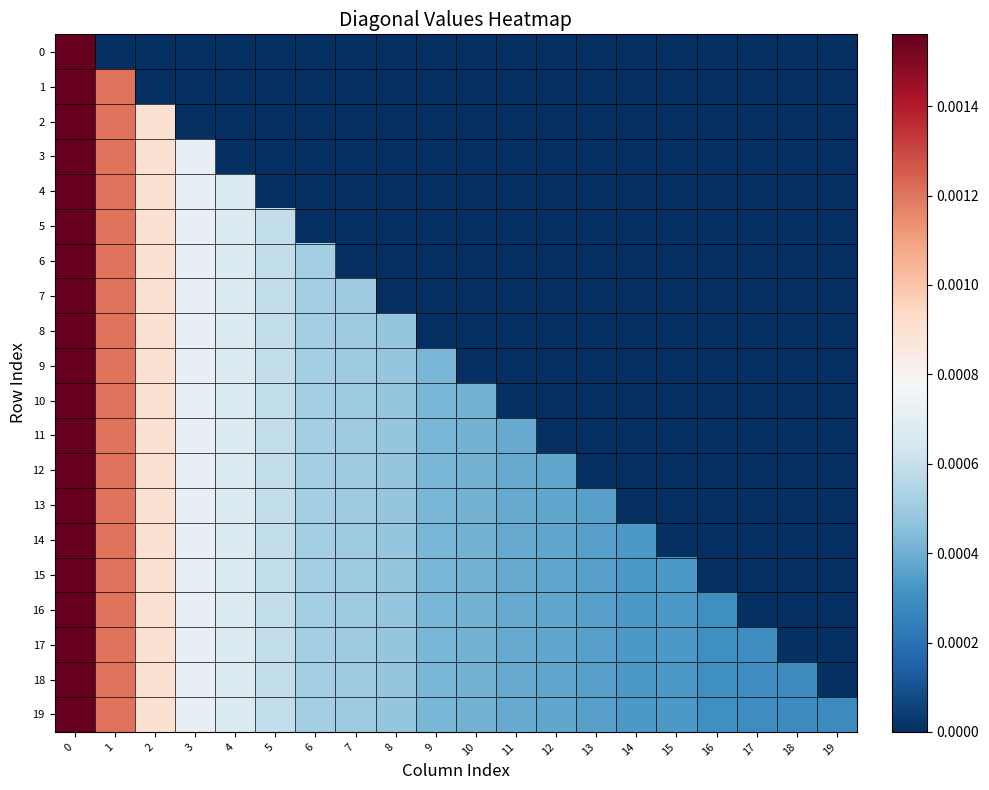

At how many categories does at least one series exceed 0?

20